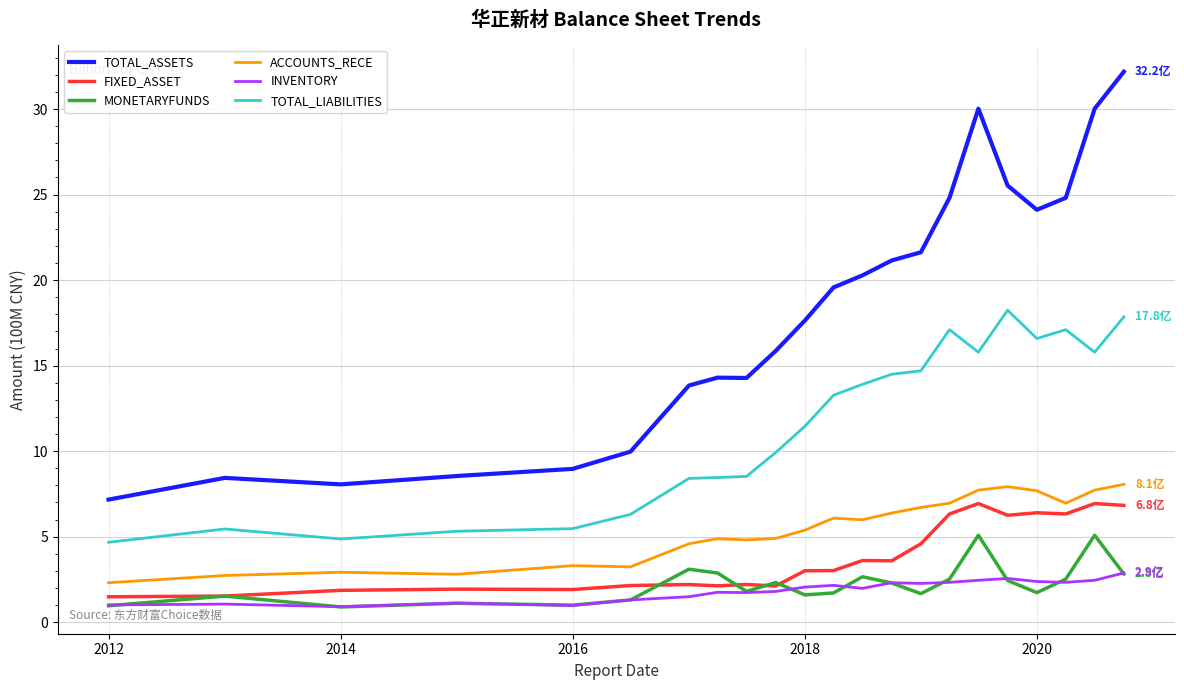

True or false: FIXED_ASSET and TOTAL_ASSETS cross at least once.

False